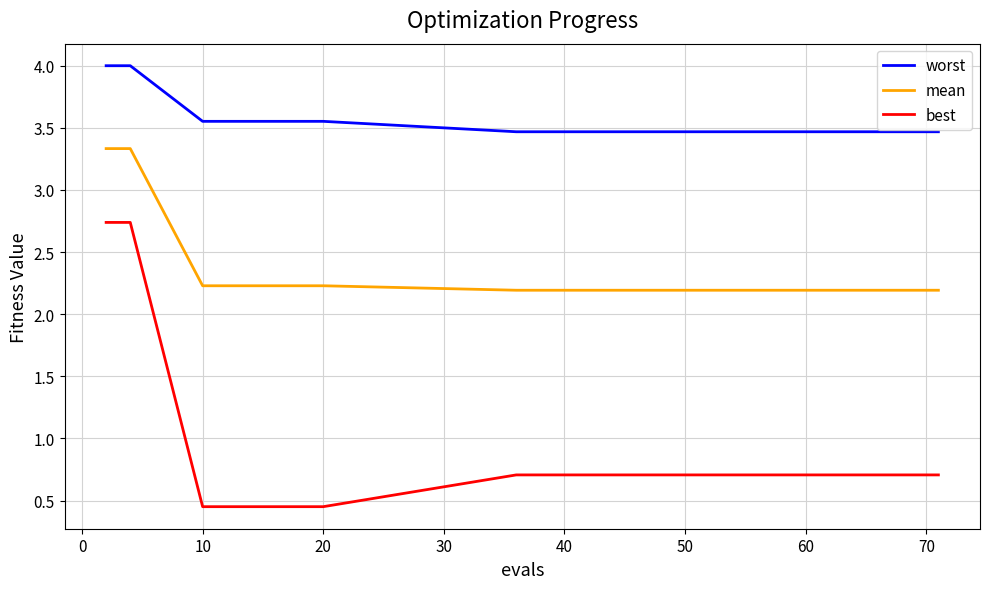

True or false: mean and best intersect in this chart.

False